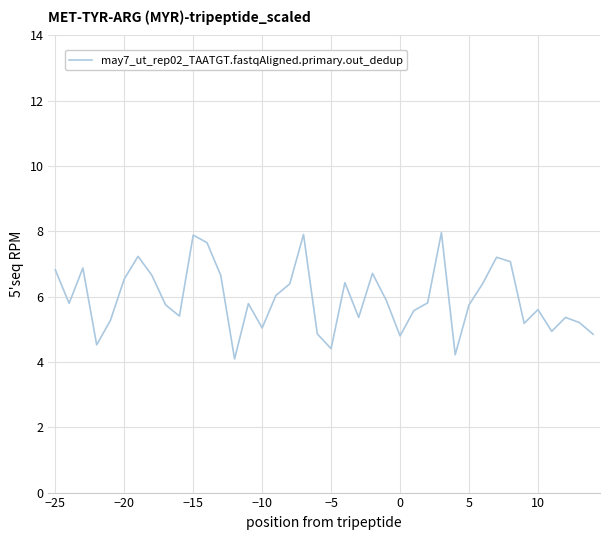

How many categories are shown in the chart?

40